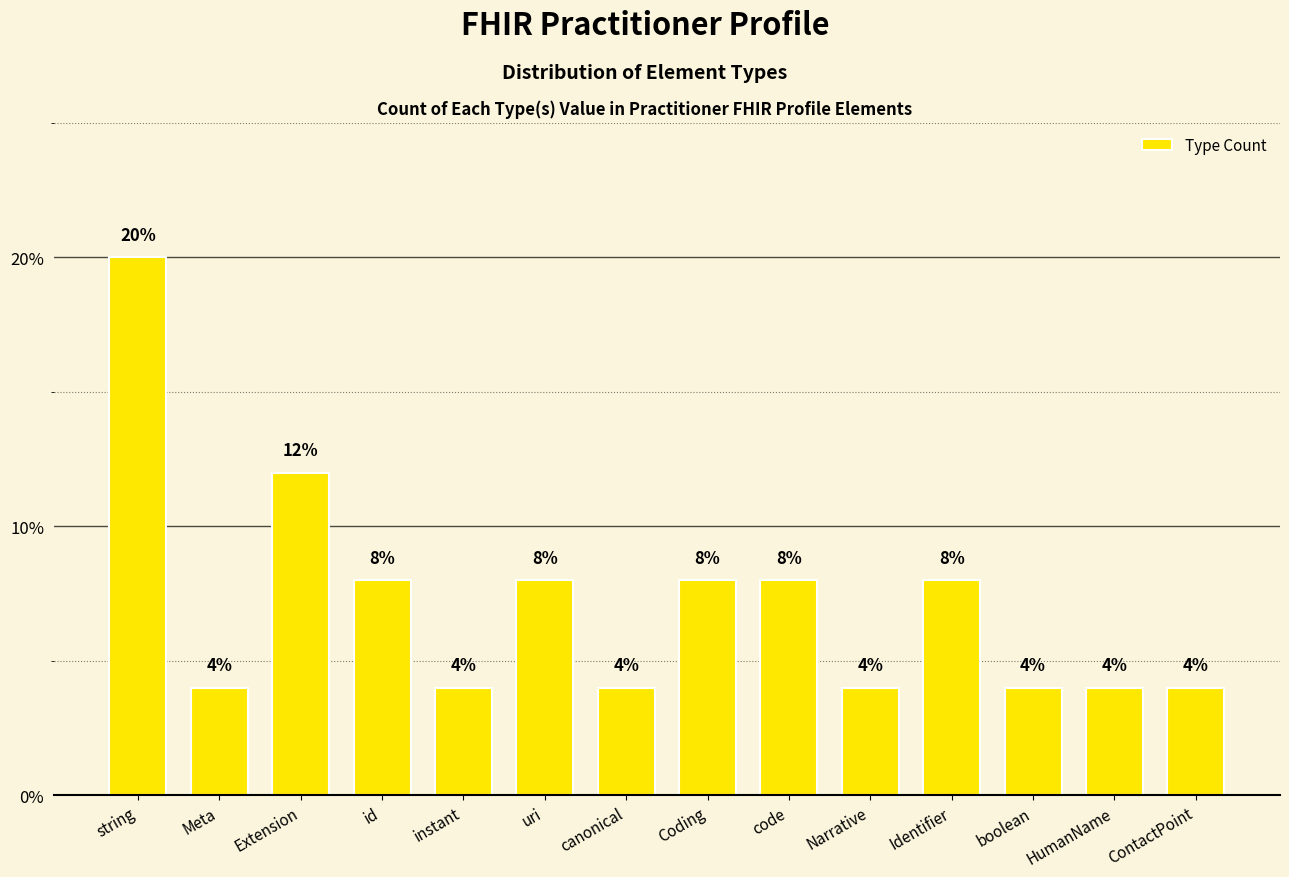

Count the number of data series in this chart.

1